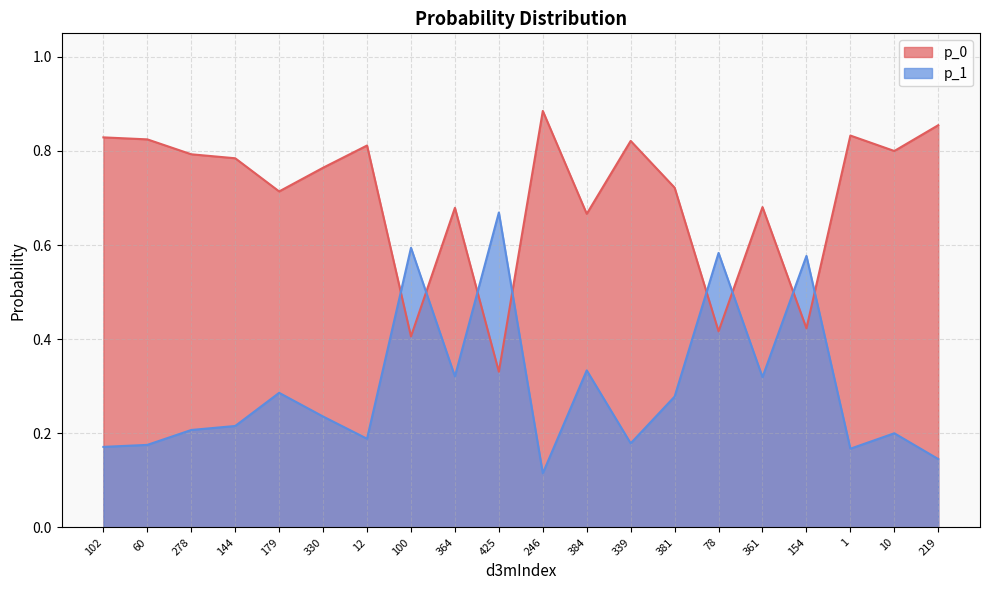

The p_1 series shows 0.3 at 361. True or false?

True